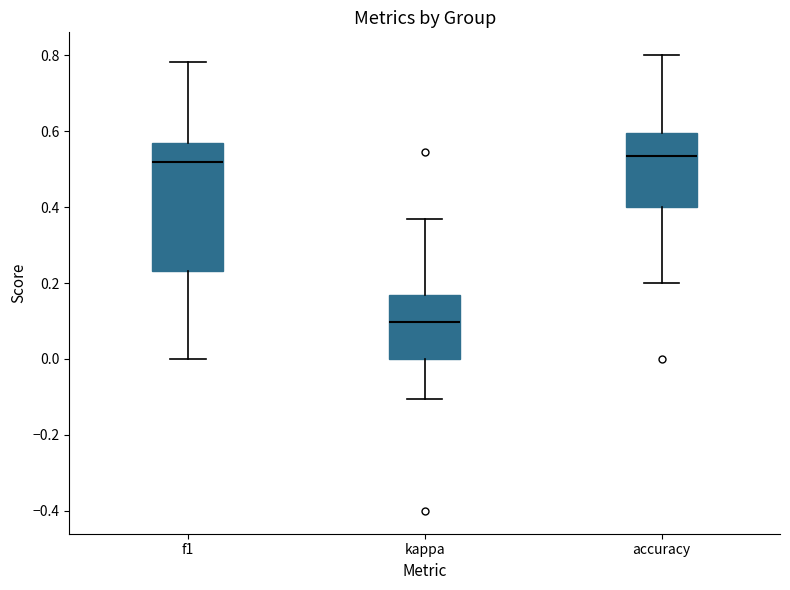

Reading left to right, read every box against the y-axis: the position of its median line, the range the box covers, and the ends of its whiskers. The values are not printed on the chart, so give them approximately, as read against the axis.

f1: median 0.52, box 0.24 to 0.56, whiskers 0.00 to 0.78
kappa: median 0.10, box 0.00 to 0.16, whiskers -0.10 to 0.36
accuracy: median 0.54, box 0.40 to 0.60, whiskers 0.20 to 0.80